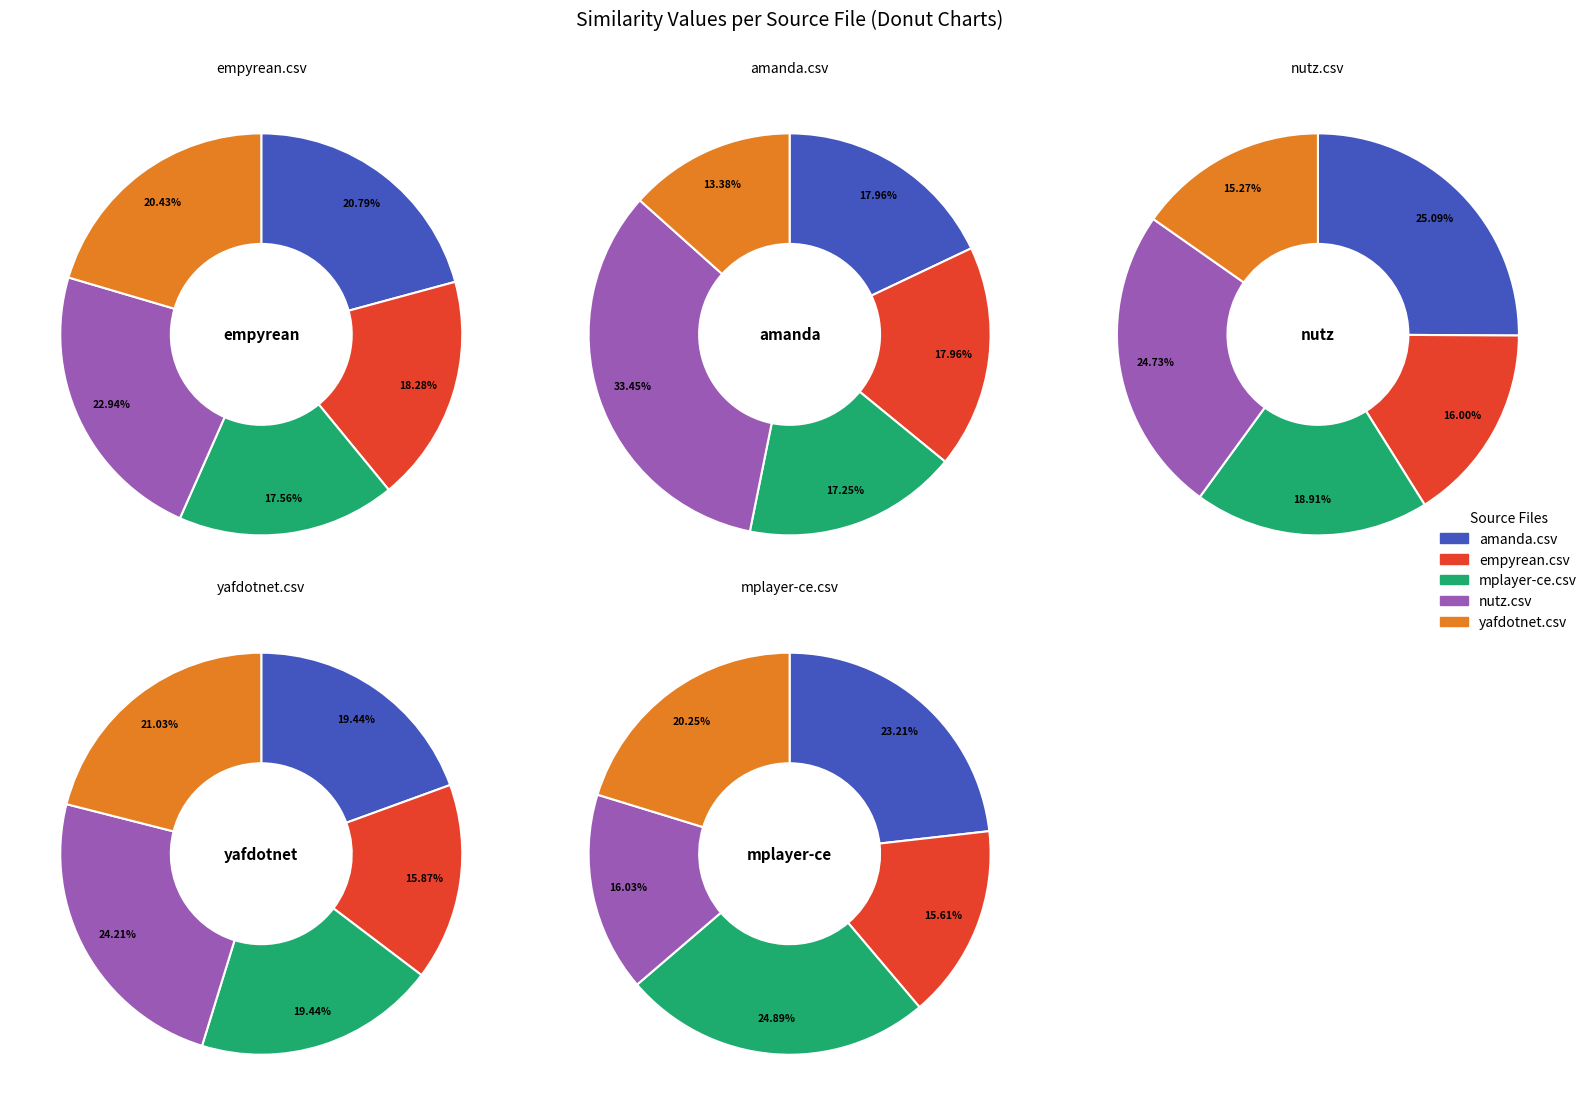

Which category has the biggest portion of the pie?

nutz.csv